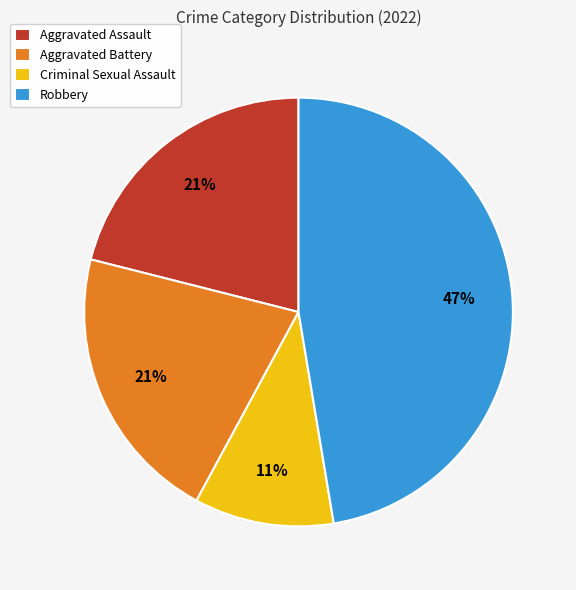

To the nearest percent, what is the difference between the Aggravated Battery and Robbery slice percentages?

26%